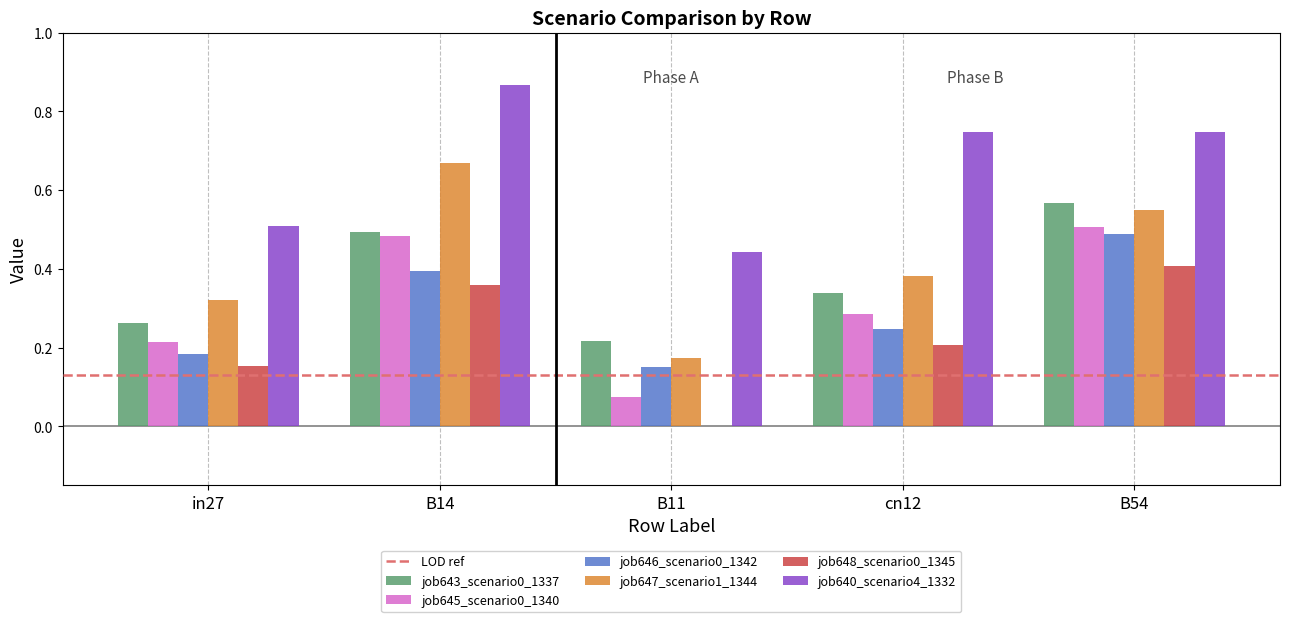

The value of job640_scenario4_1332 at cn12 is 1.0. True or false?

False